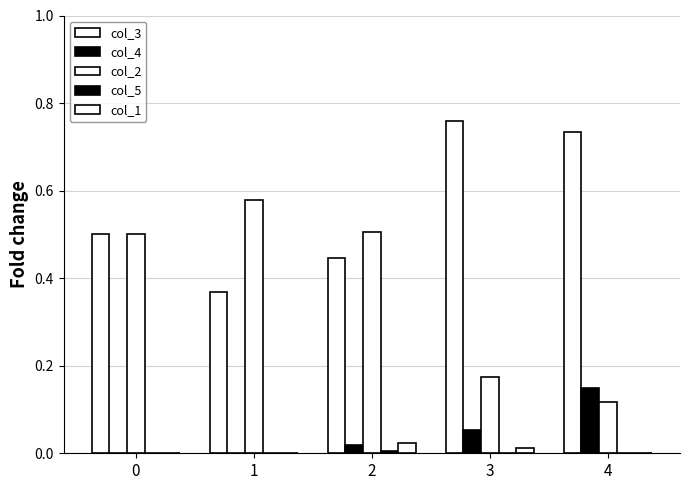

Are the bars grouped side by side (vs. stacked)?

Yes